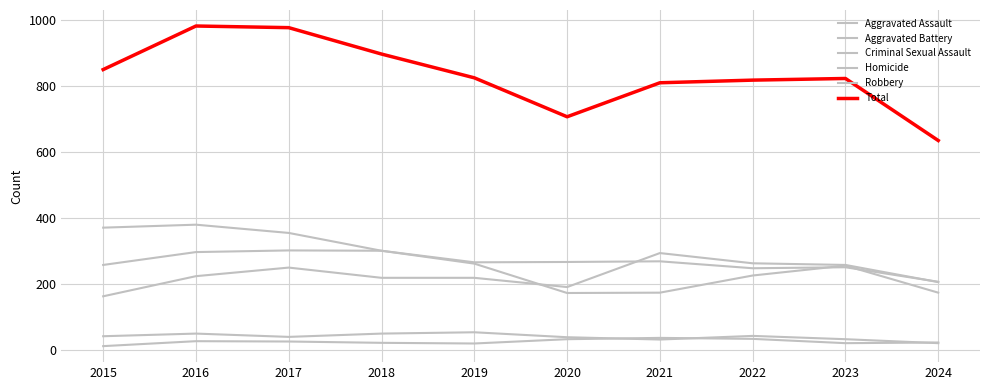

At which label does Criminal Sexual Assault reach its peak?

2019